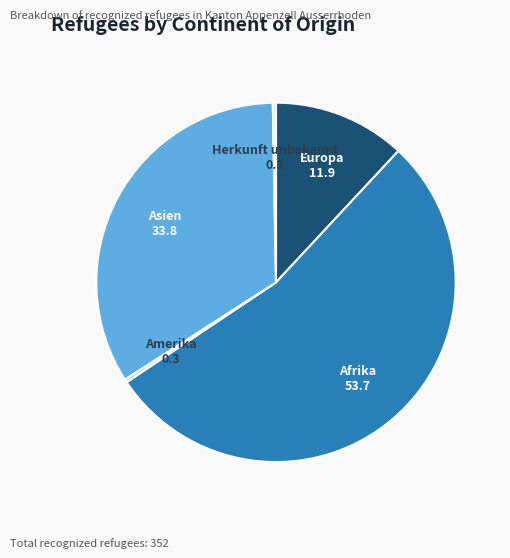

Is there a majority slice in this chart?

Yes